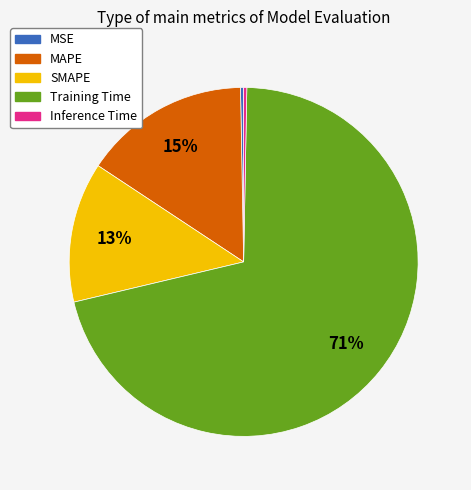

What is the largest slice in the pie chart?

Training Time